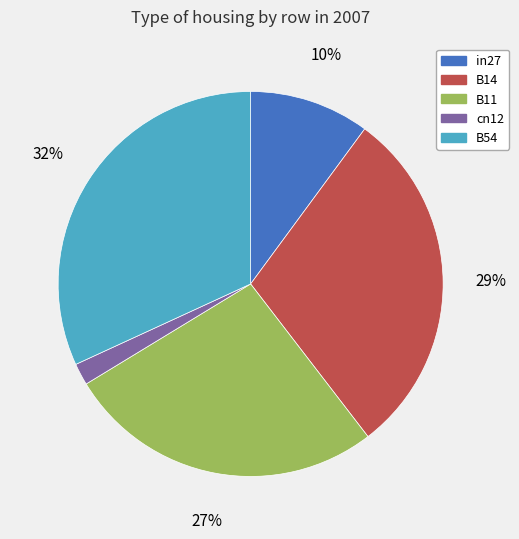

How many slices are in this pie chart?

5